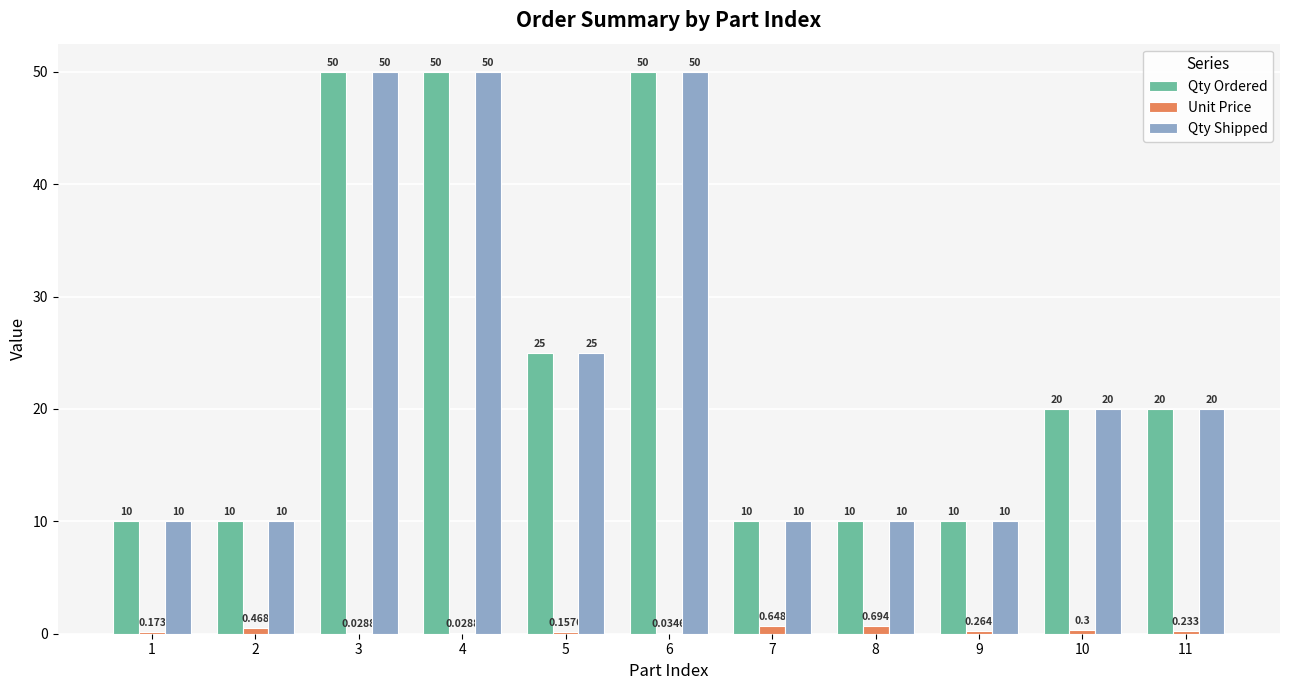

Is the value of Qty Ordered at 8 greater than the value of Unit Price at 8?

Yes